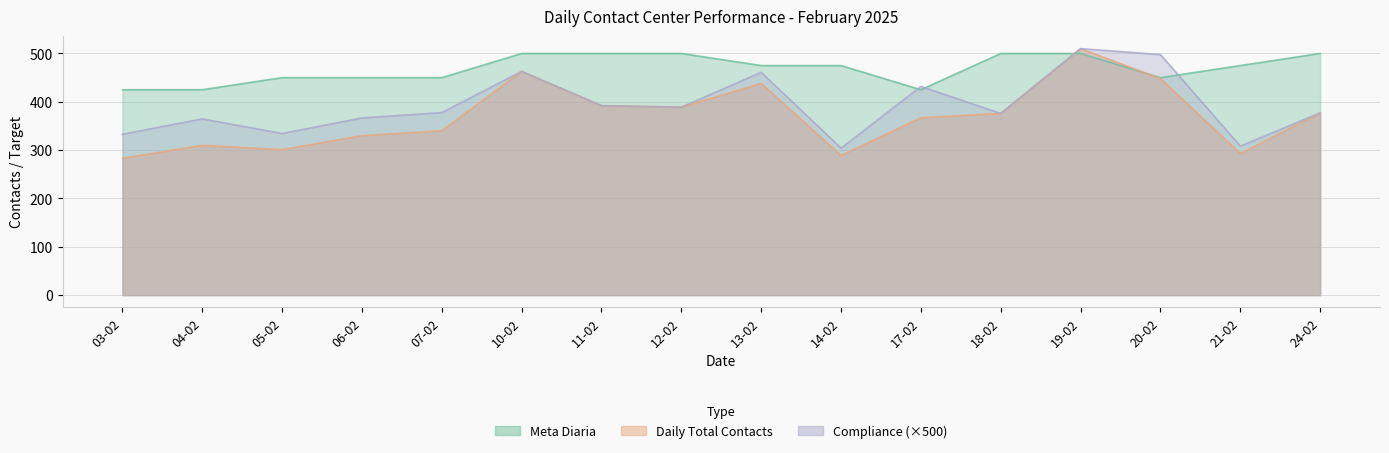

What is the approximate value of Meta Diaria at 04-02?

425.0